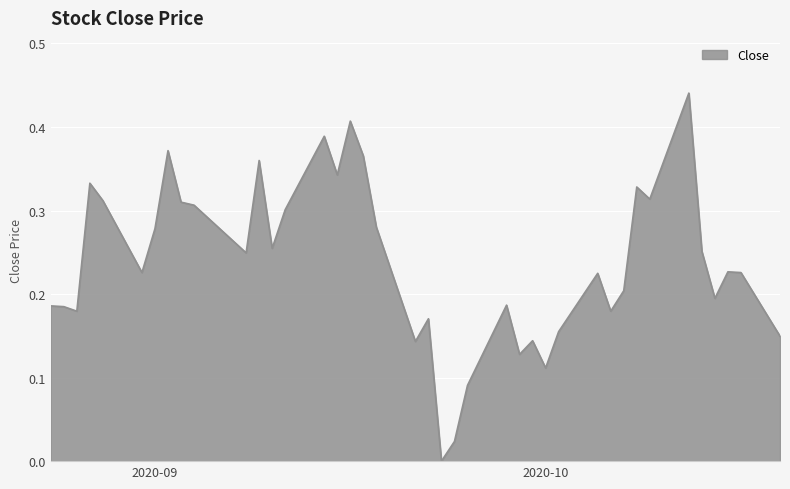

How many lines are shown in the chart?

1